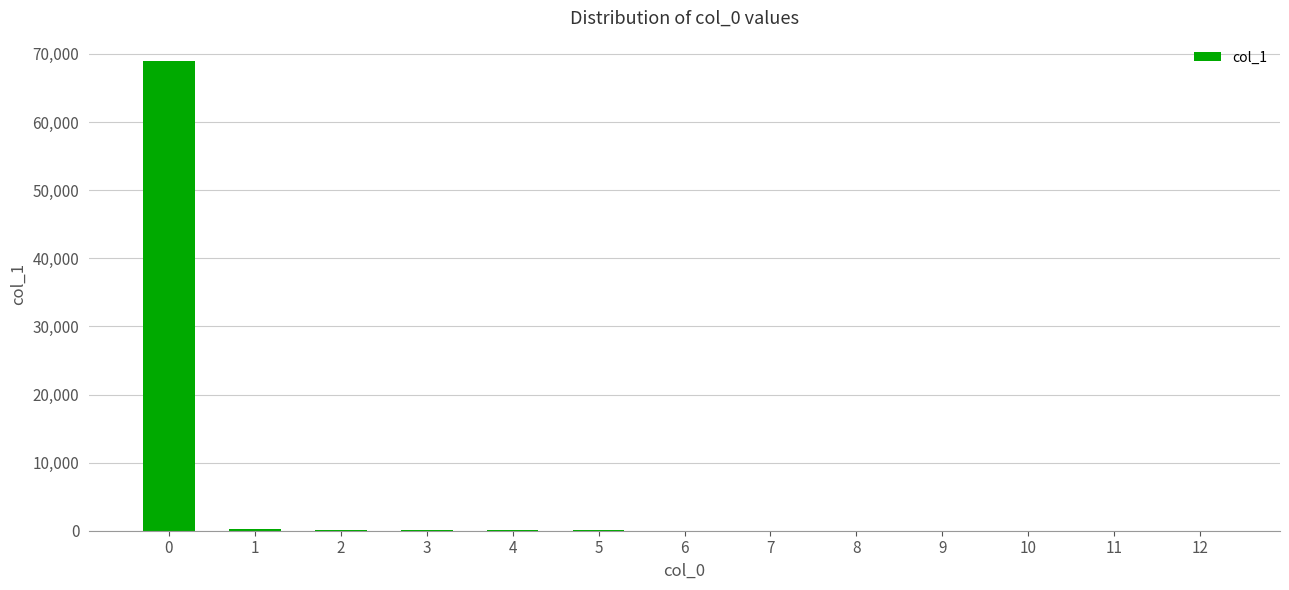

How many distinct data groups are displayed?

1